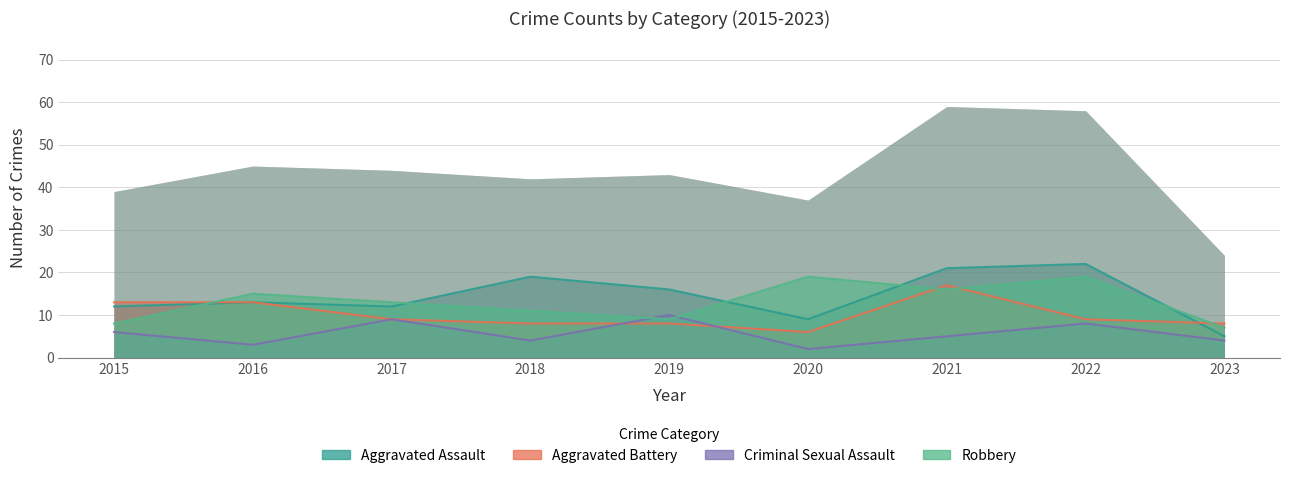

The value of Robbery at 2015 is 14. True or false?

False